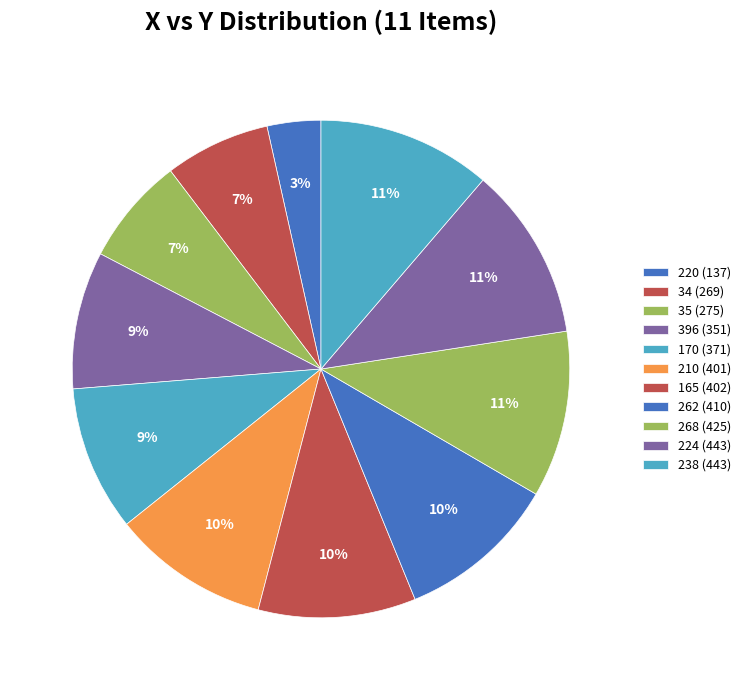

Rank the categories by value from highest to lowest.

224, 238, 268, 262, 165, 210, 170, 396, 35, 34, 220